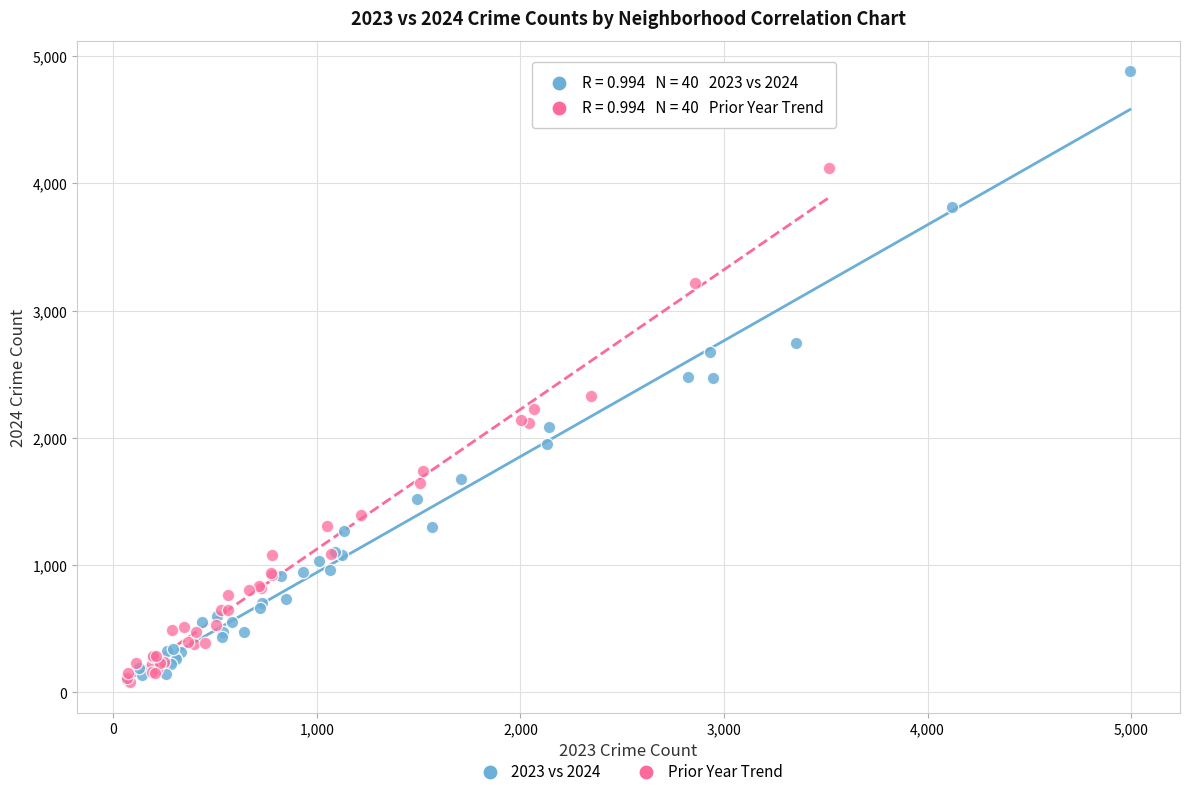

What are all the series names shown in the legend?

2023 vs 2024, Prior Year Trend